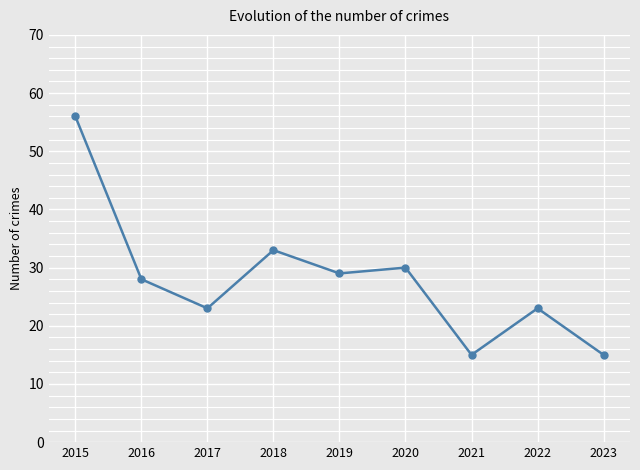

True or false: the data shows 50 at 2020.

False